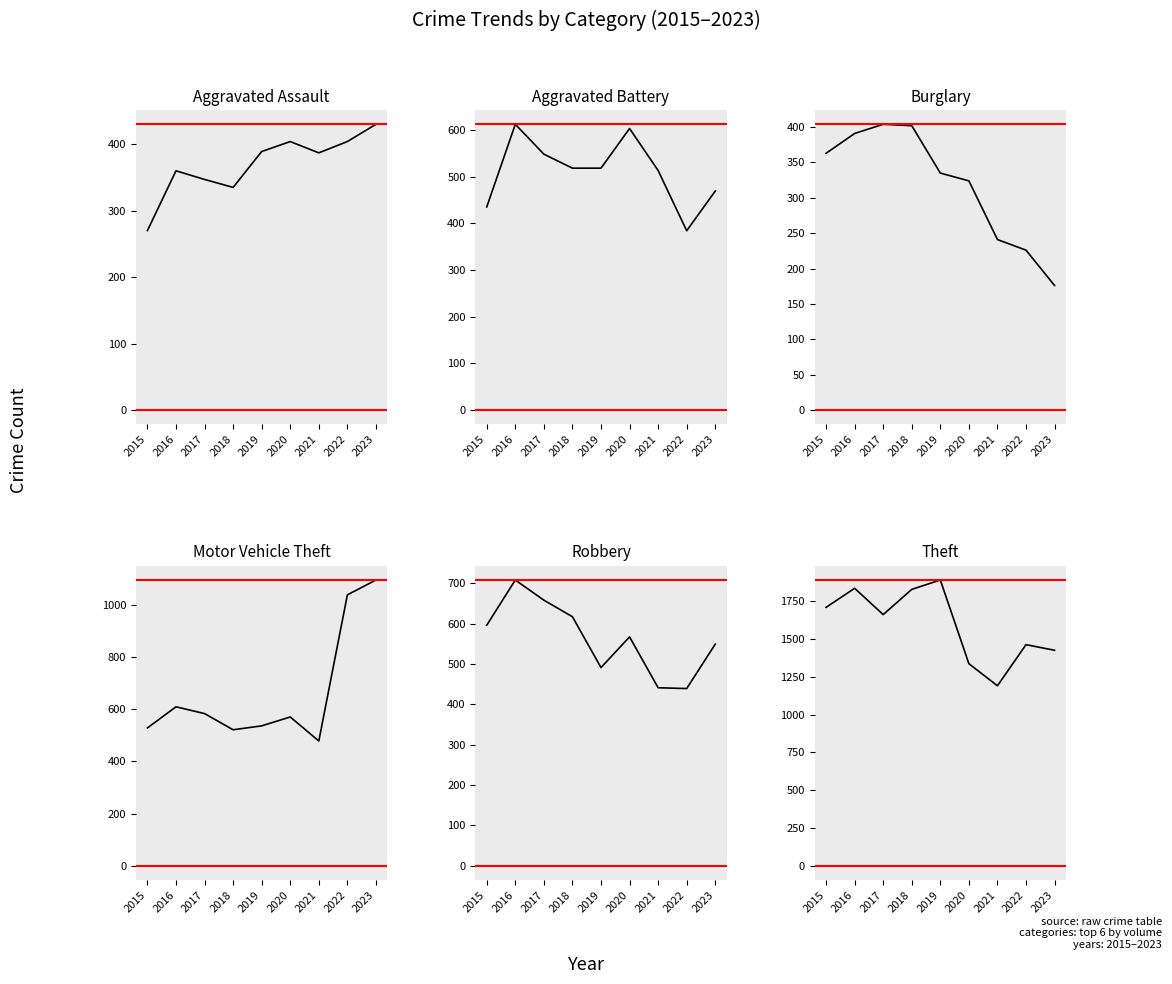

What is the value of the Aggravated Assault point at the 4th from the left?

335